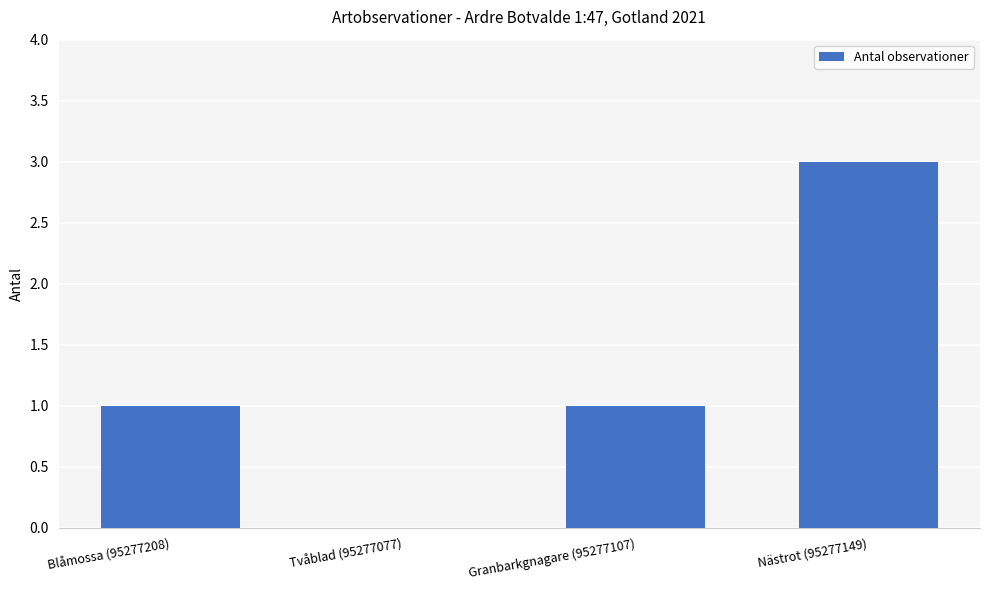

Reading right to left, what are all the values shown in this chart?

3	1	0	1